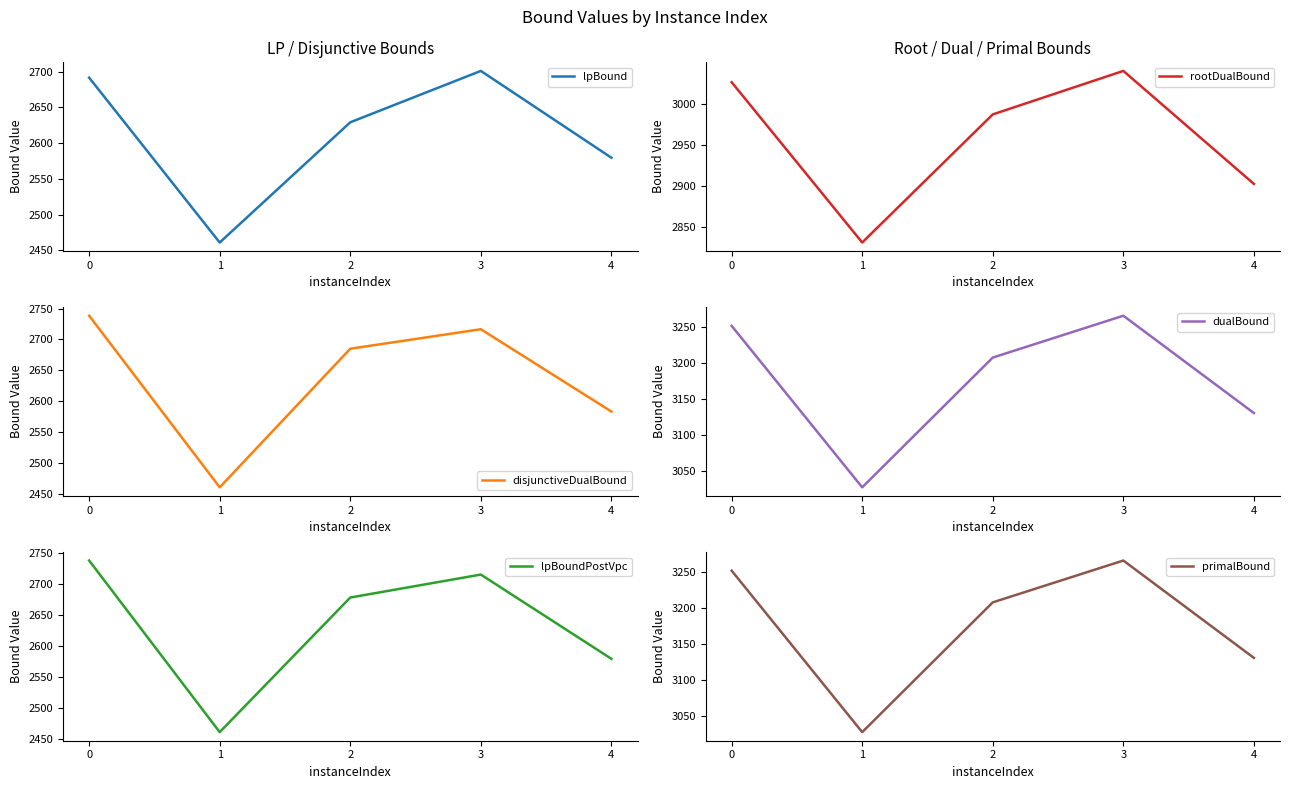

How many interior local peaks does the lpBoundPostVpc series have?

1